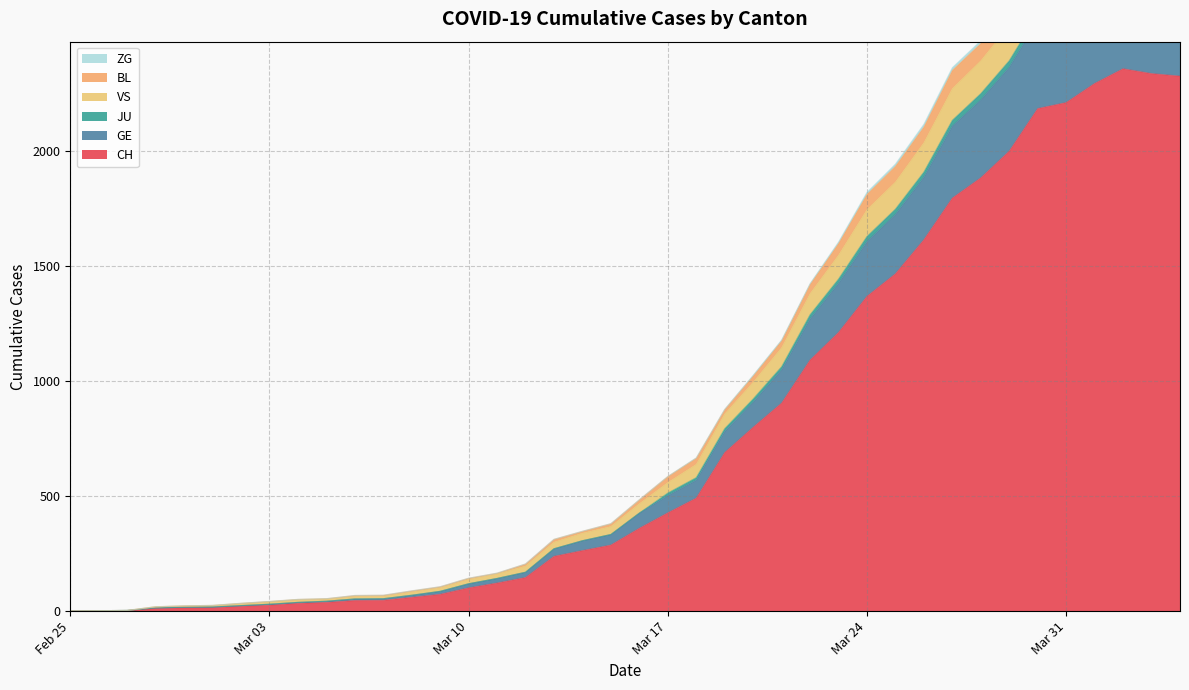

True or false: BL and VS cross at least once.

False